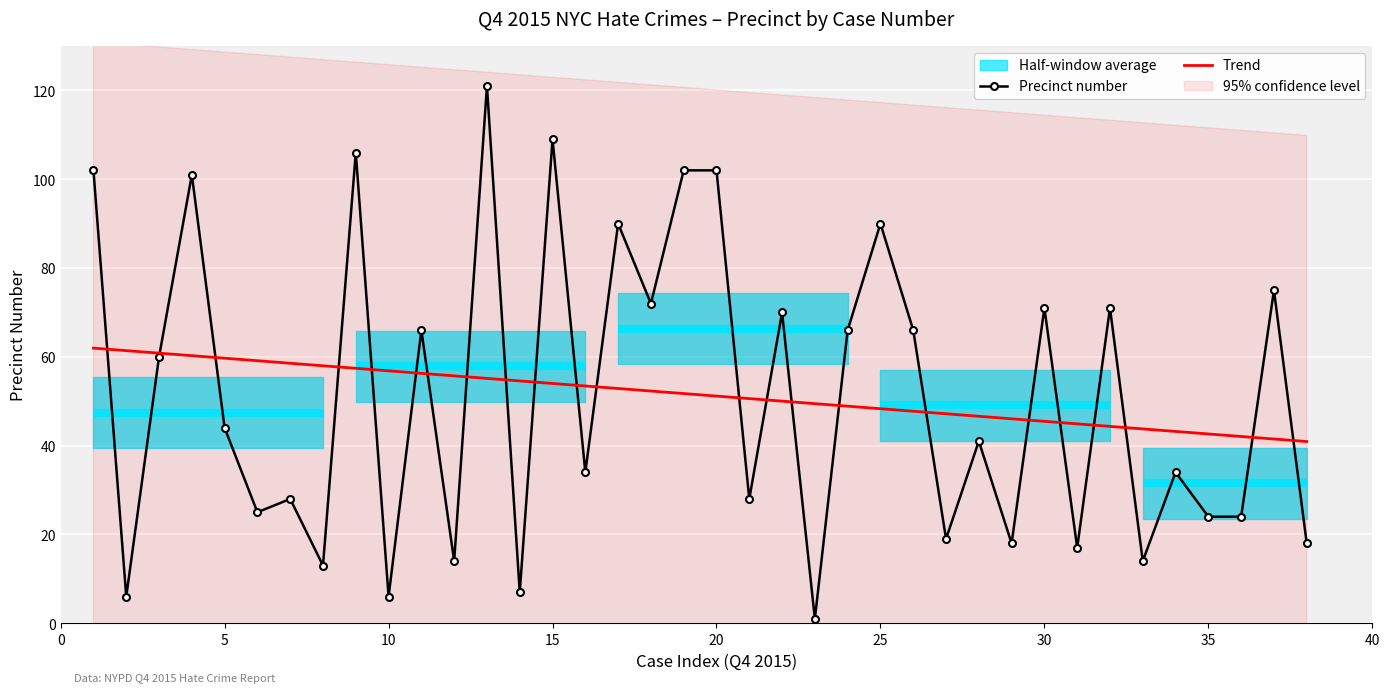

Reading right to left, list all the values displayed in this chart.

Precinct number: 18.0	75.0	24.0	24.0	34.0	14.0	71.0	17.0	71.0	18.0	41.0	19.0	66.0	90.0	66.0	1.0	70.0	28.0	102.0	102.0	72.0	90.0	34.0	109.0	7.0	121.0	14.0	66.0	6.0	106.0	13.0	28.0	25.0	44.0	101.0	60.0	6.0	102.0
Trend: 40.9	41.5	42.1	42.6	43.2	43.8	44.3	44.9	45.5	46.0	46.6	47.2	47.8	48.3	48.9	49.5	50.0	50.6	51.2	51.7	52.3	52.9	53.4	54.0	54.6	55.1	55.7	56.3	56.8	57.4	58.0	58.6	59.1	59.7	60.3	60.8	61.4	62.0